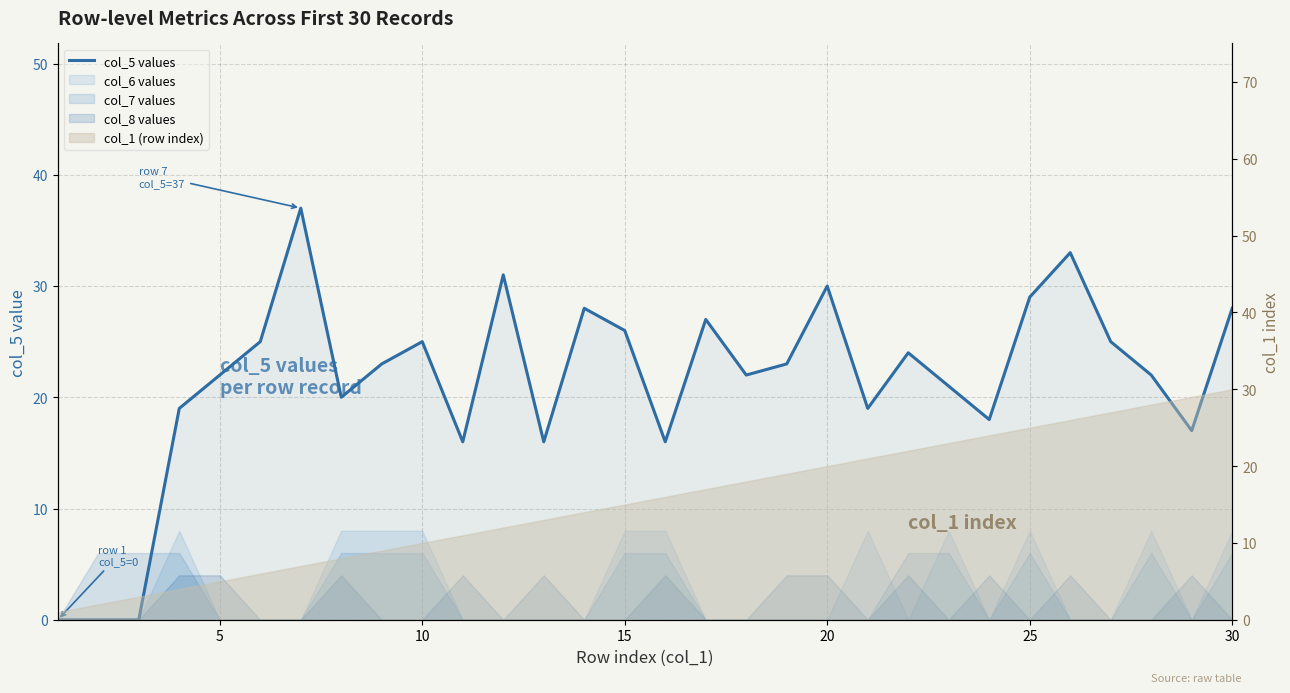

The value at 5 is 37. True or false?

False